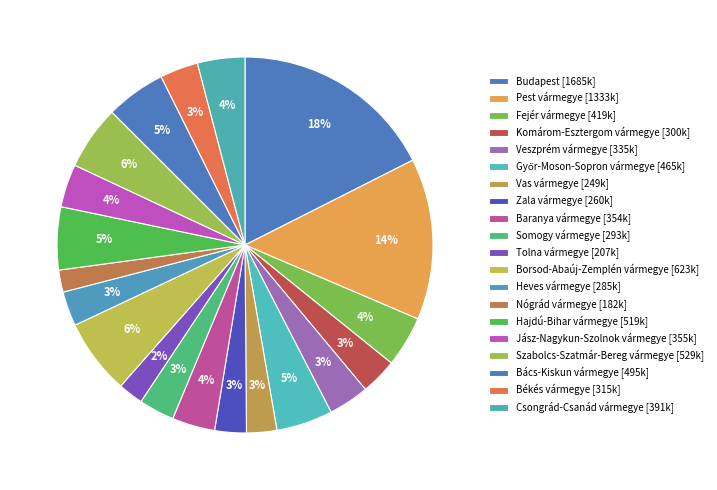

What is the largest slice in the pie chart?

Budapest